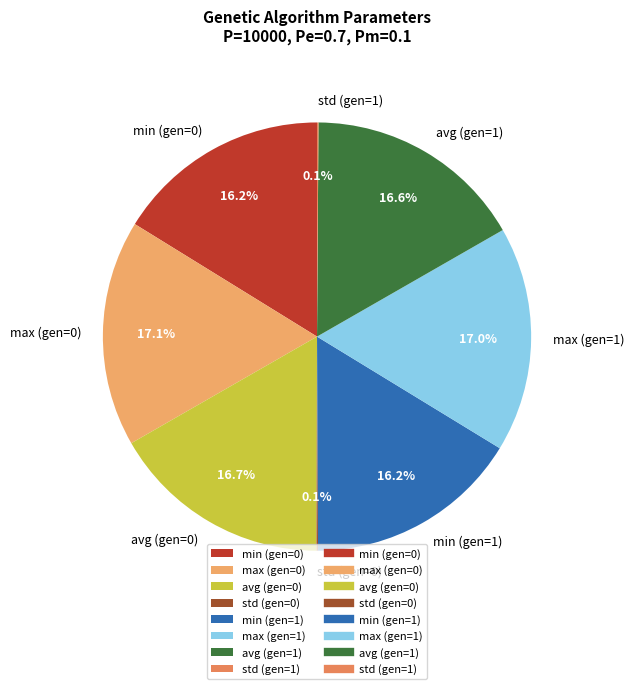

Approximately how many times larger is the value at max (gen=0) compared to avg (gen=1)?

1.0